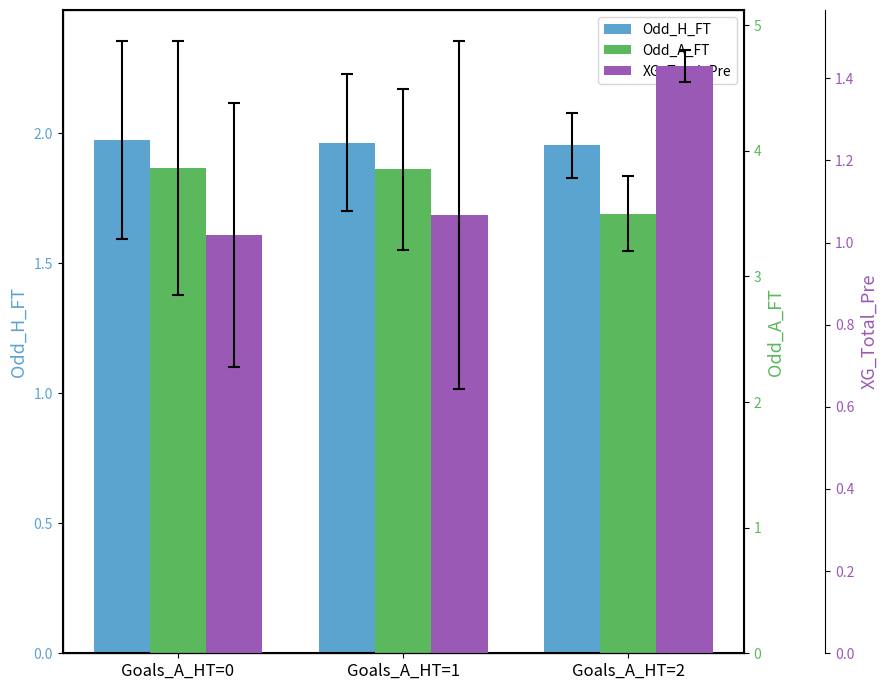

Rank the series at Goals_A_HT=1 from lowest to highest value.

XG_Total_Pre, Odd_H_FT, Odd_A_FT